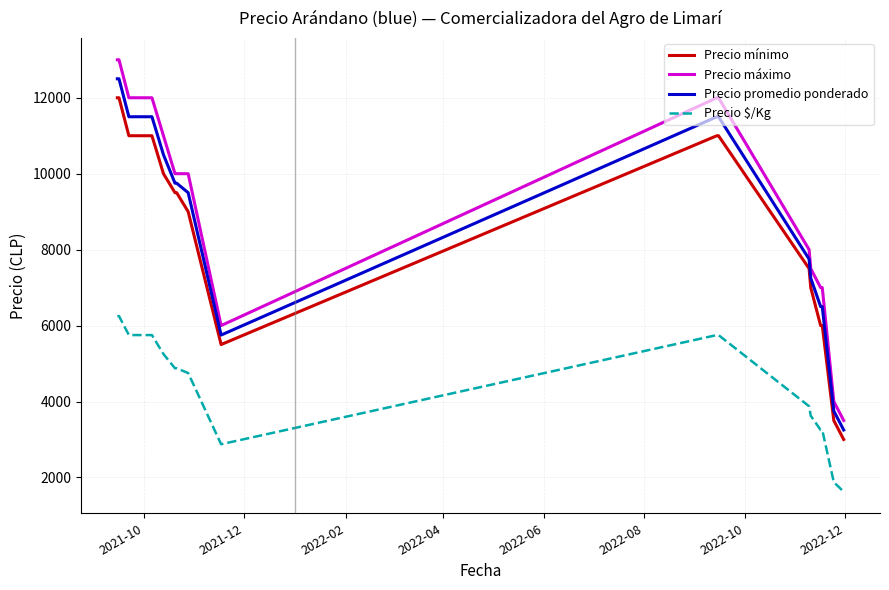

Rank the series by their maximum value, from highest to lowest.

Precio máximo, Precio promedio ponderado, Precio mínimo, Precio $/Kg